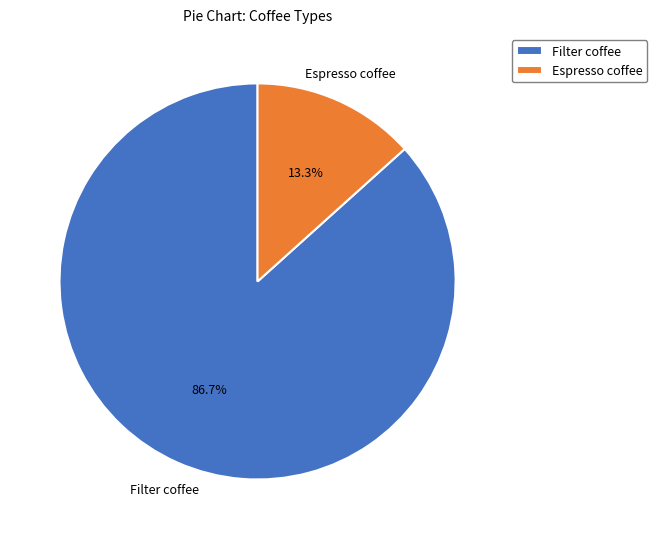

What is the smallest slice in the pie chart?

Espresso coffee